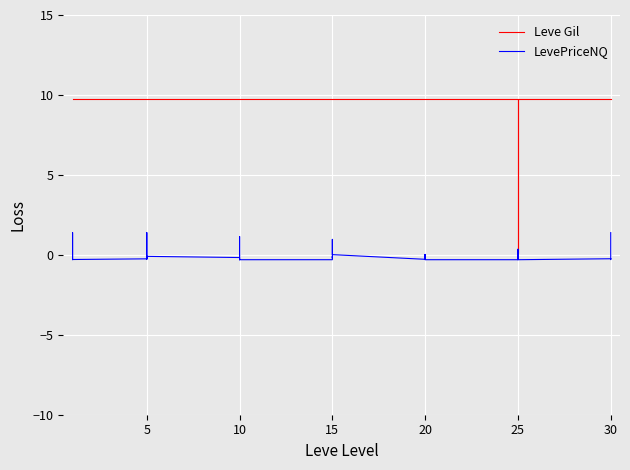

What is the approximate value of Leve Gil at 20?

9.7